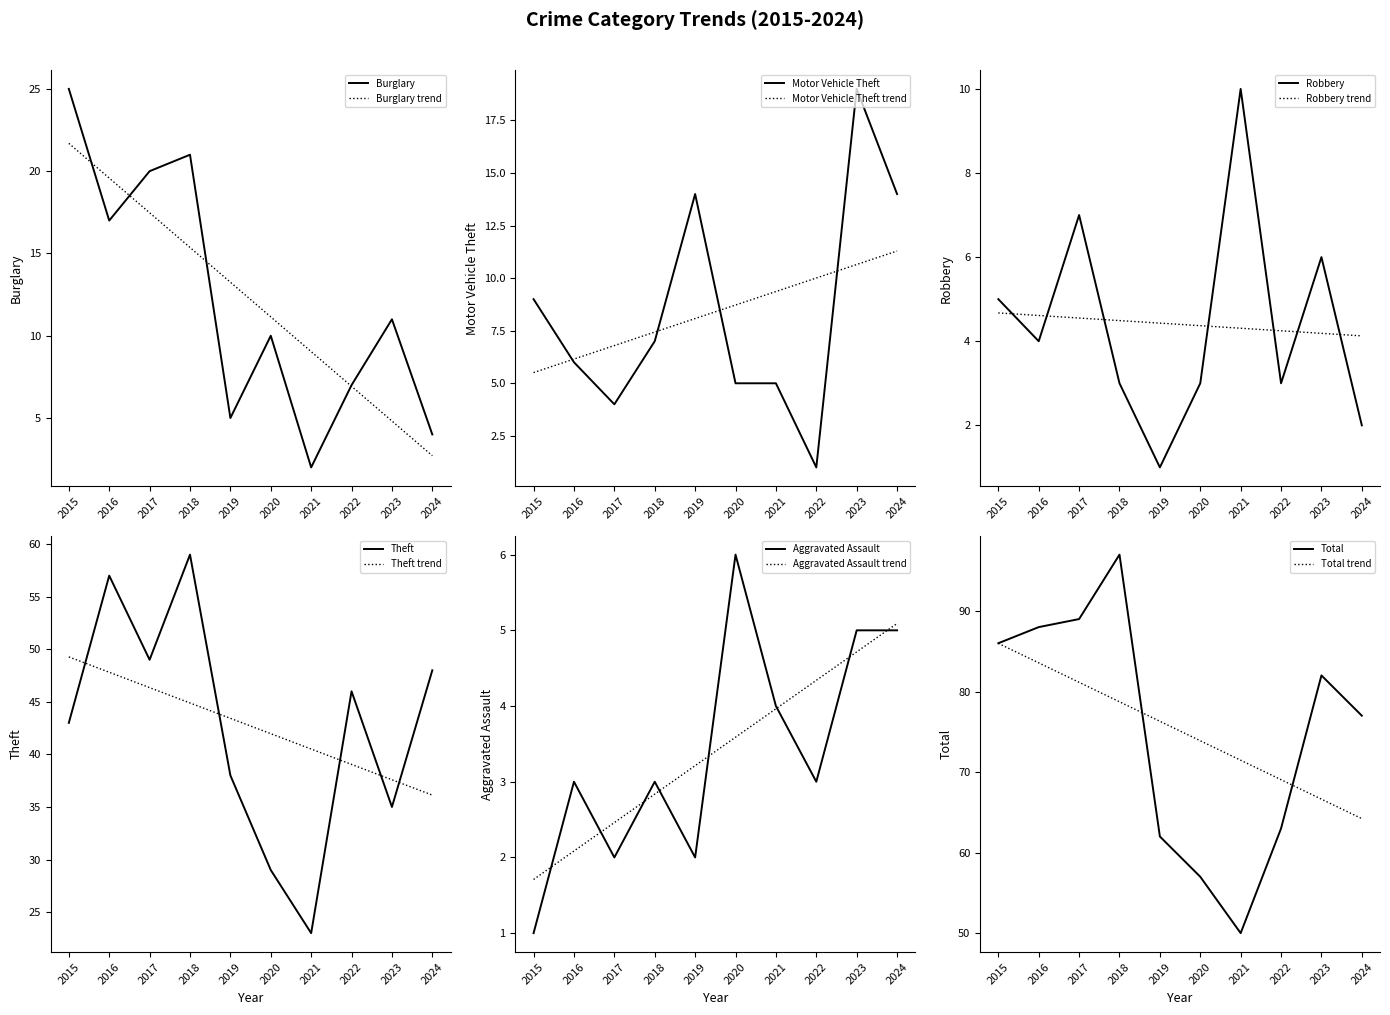

Is it true that Aggravated Assault equals 5 at 2016?

False